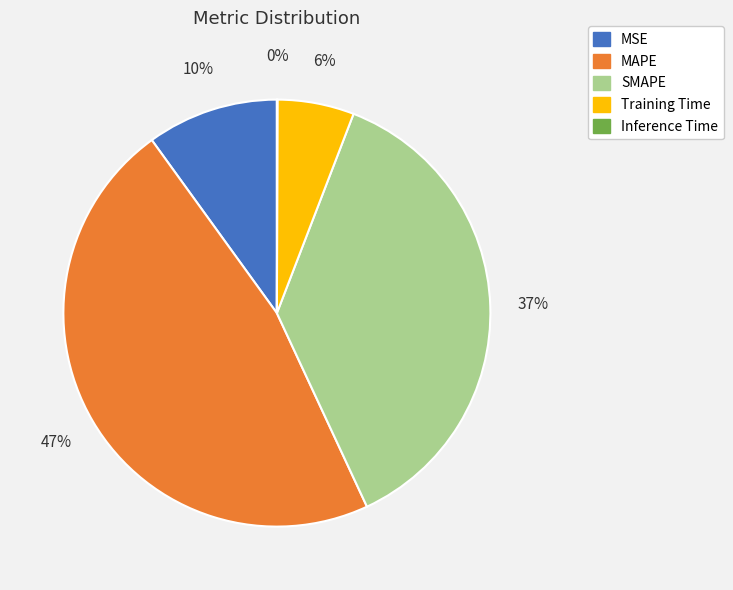

To the nearest percent, what is the average slice percentage?

20%